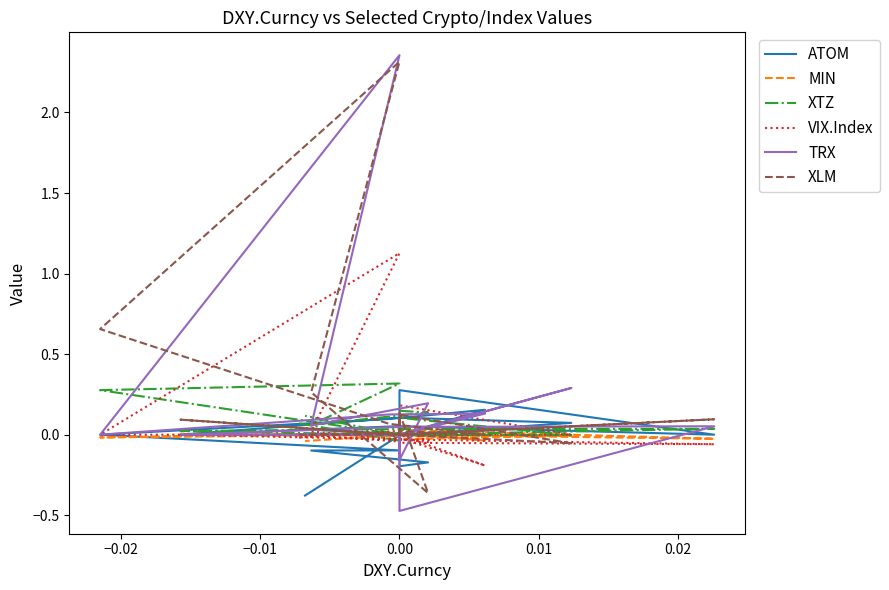

Reading left to right, list all the values displayed in this chart.

ATOM: 0.0	0.0	0.0	0.1	0.1	-0.0	0.1	0.0	0.3	0.0	0.2	0.1	0.0	-0.1	-0.1	-0.2	-0.2	-0.0	-0.0	-0.4
MIN: -0.0	0.0	-0.0	-0.0	-0.0	0.0	0.0	-0.0	0.0	0.0	-0.0	0.0	-0.0	0.0	0.0	-0.0	0.0	0.0	-0.0	-0.0
XTZ: 0.1	-0.0	0.1	-0.0	0.0	0.0	0.0	0.0	0.0	0.0	-0.0	0.0	0.3	0.3	0.1	0.1	0.1	0.0	0.0	0.1
VIX.Index: -0.0	0.0	0.2	0.0	0.0	0.0	-0.0	-0.1	-0.1	-0.0	-0.2	0.0	0.0	1.1	0.0	-0.0	0.1	-0.0	-0.0	0.0
TRX: 0.0	-0.0	0.0	0.3	0.0	-0.0	0.0	0.1	-0.5	0.0	0.1	0.1	0.0	2.4	0.1	0.2	-0.2	0.0	0.0	0.0
XLM: 0.0	0.0	0.1	-0.1	0.0	0.1	0.0	0.1	0.0	0.0	0.0	0.1	0.7	2.3	0.3	-0.4	0.1	0.0	0.0	0.0